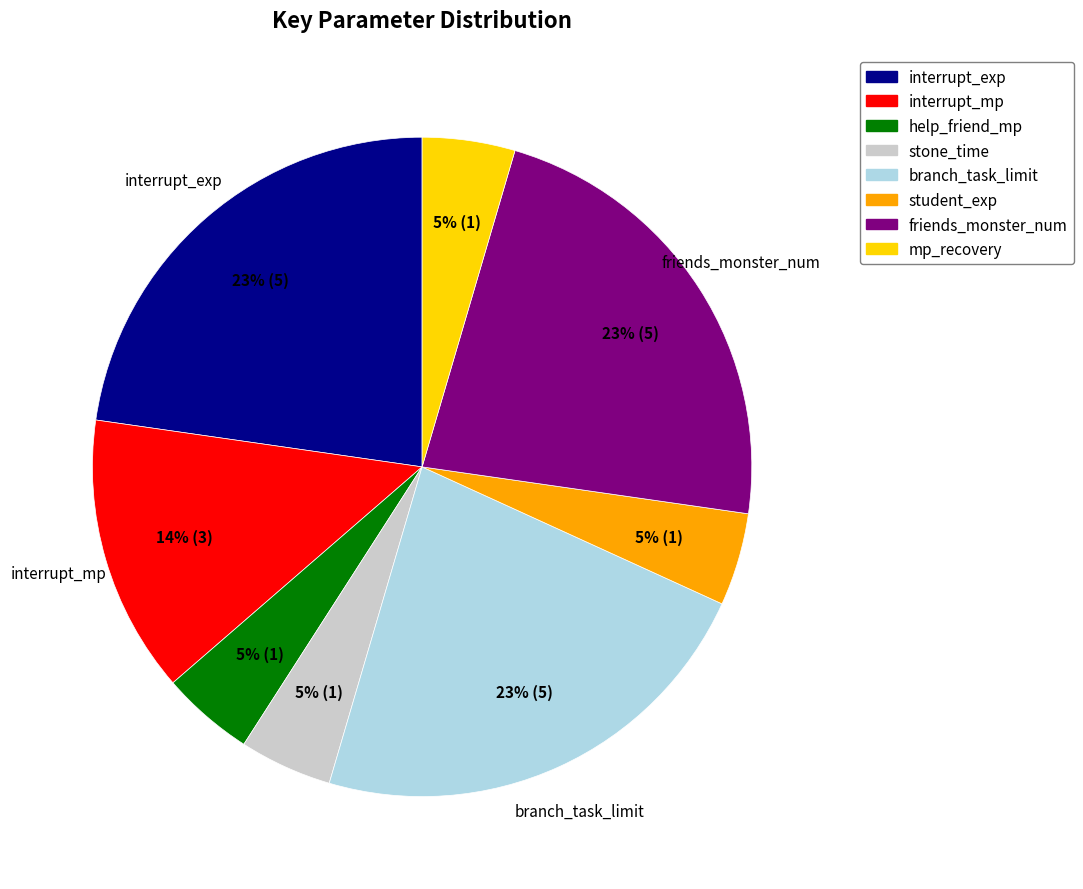

To the nearest percent, what percentage of the pie is help_friend_mp?

5%